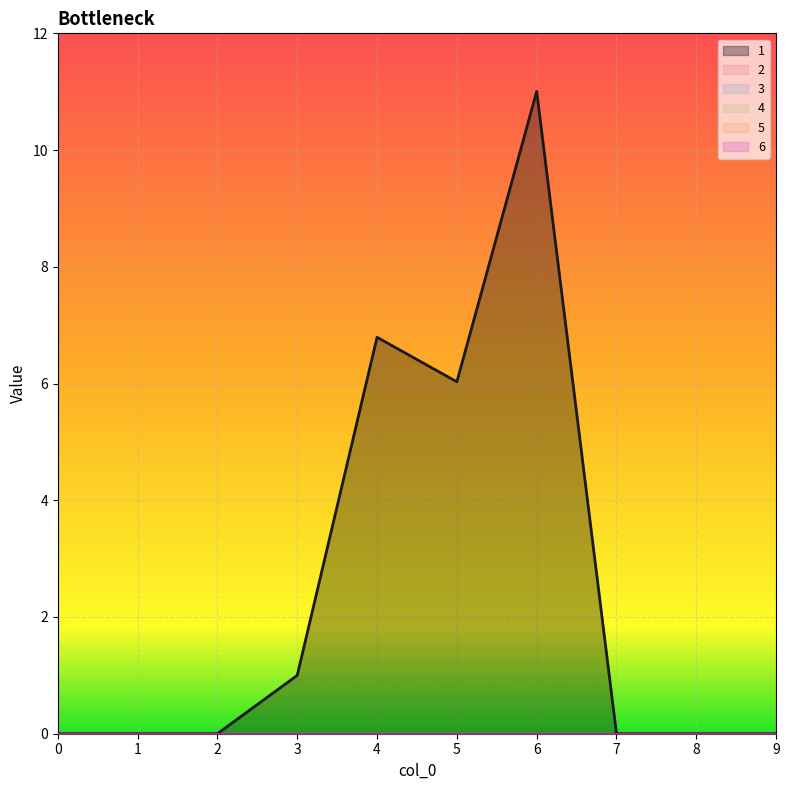

The 1 series shows 0.0 at 7. True or false?

True